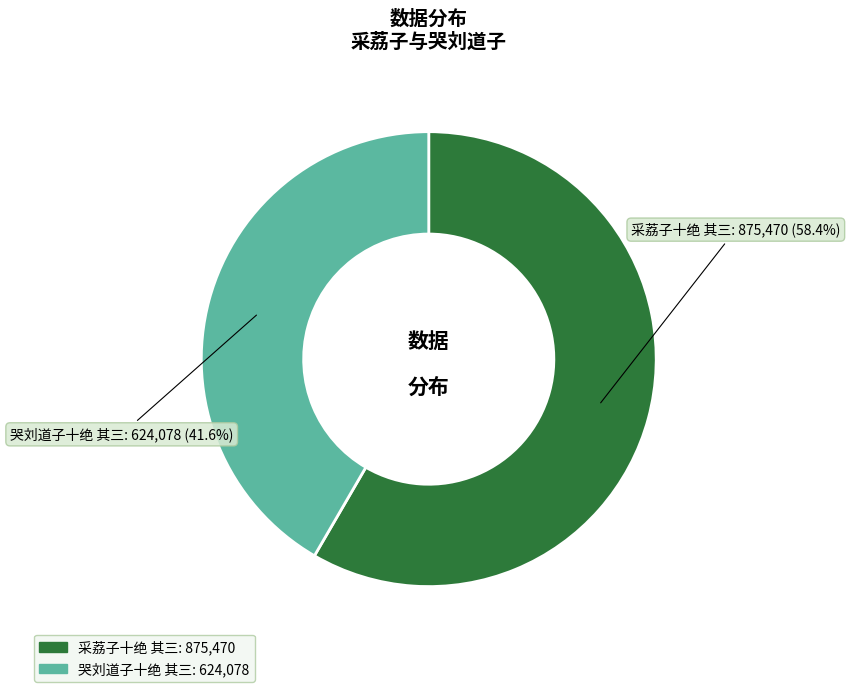

To the nearest percent, what is the difference between the largest and smallest slice percentages?

17%